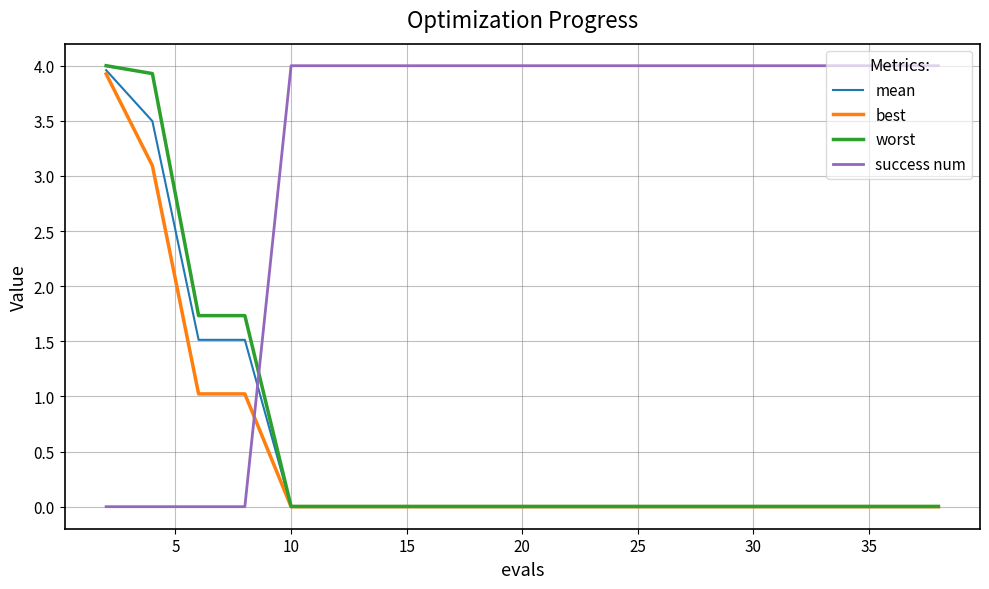

What is the difference between the maximum and minimum values in the worst series?

4.0